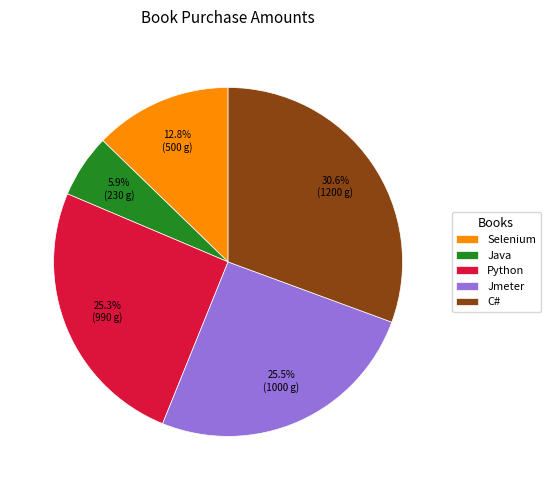

Which category has the smallest portion of the pie?

Java